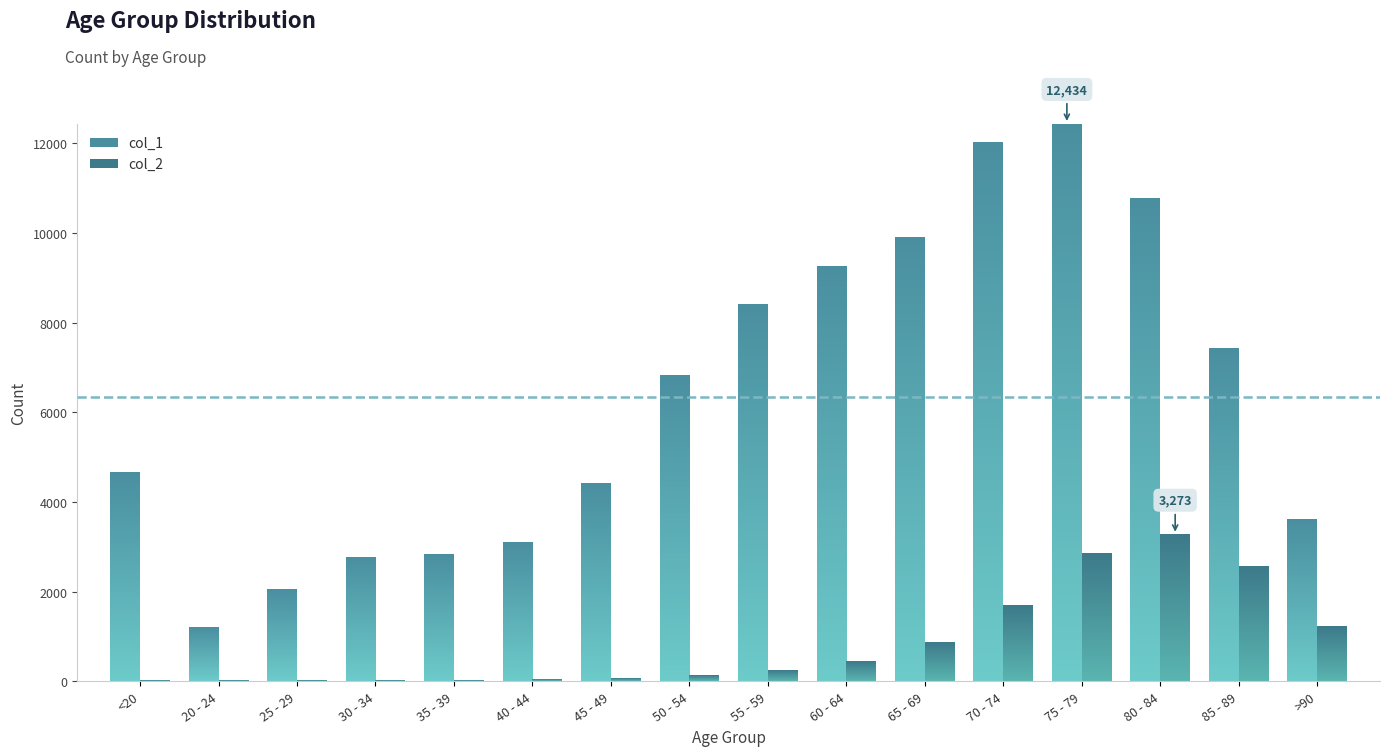

What is the label of the 12th bar from the left?

70 - 74